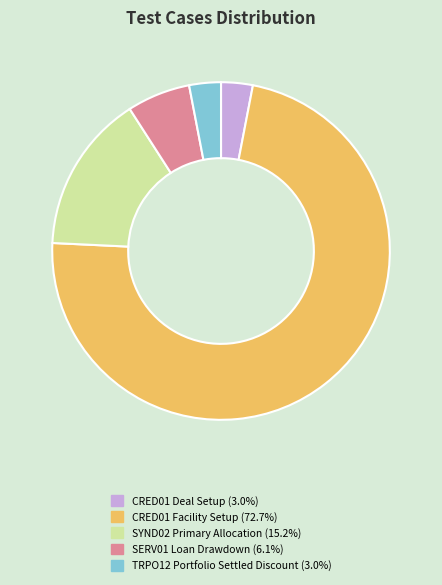

Approximately how many times larger is the value at CRED01 Facility Setup (72.7%) compared to SERV01 Loan Drawdown (6.1%)?

12.0